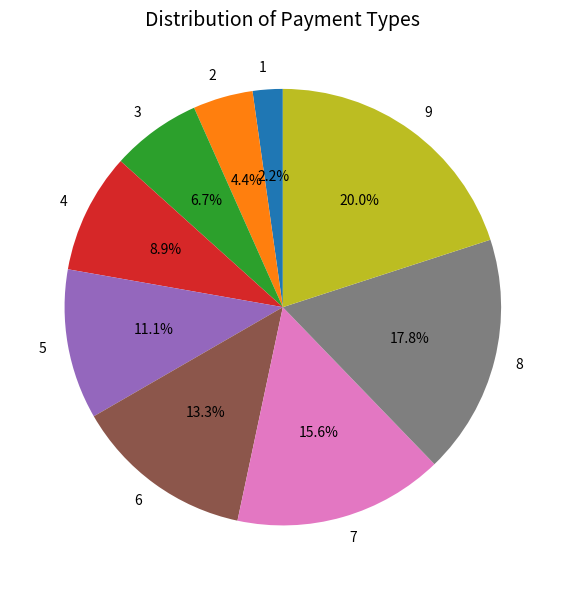

True or false: 6 accounts for 20% of the total.

False